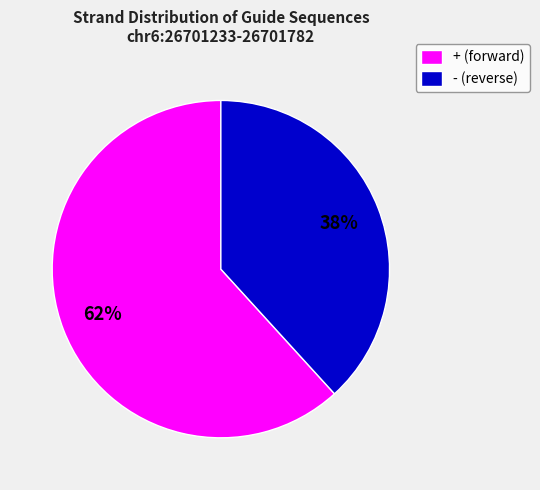

Combined, do + and - account for over 50%?

Yes